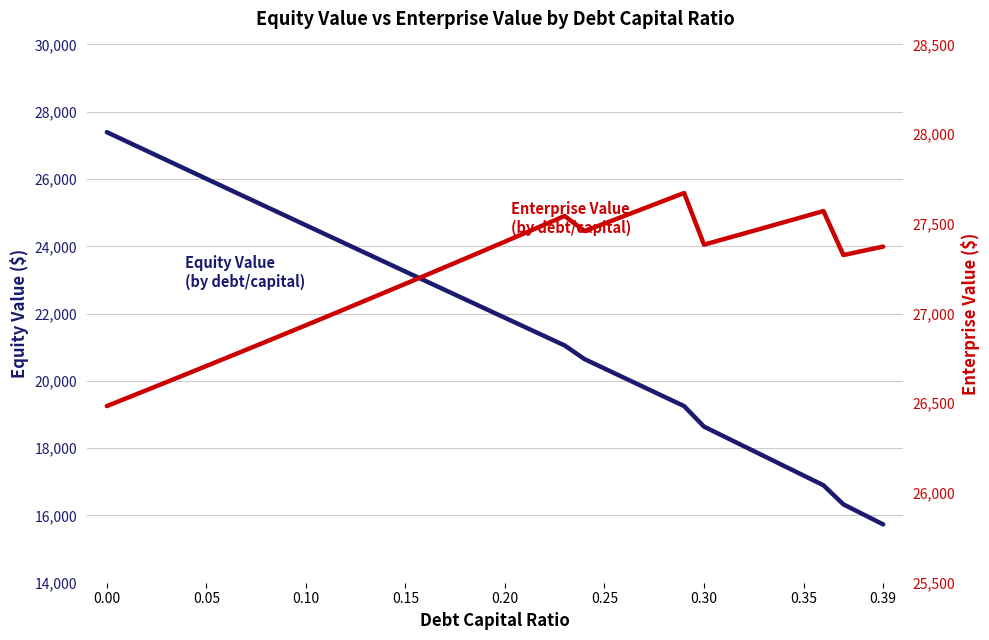

At how many categories does at least one series exceed 26743?

37